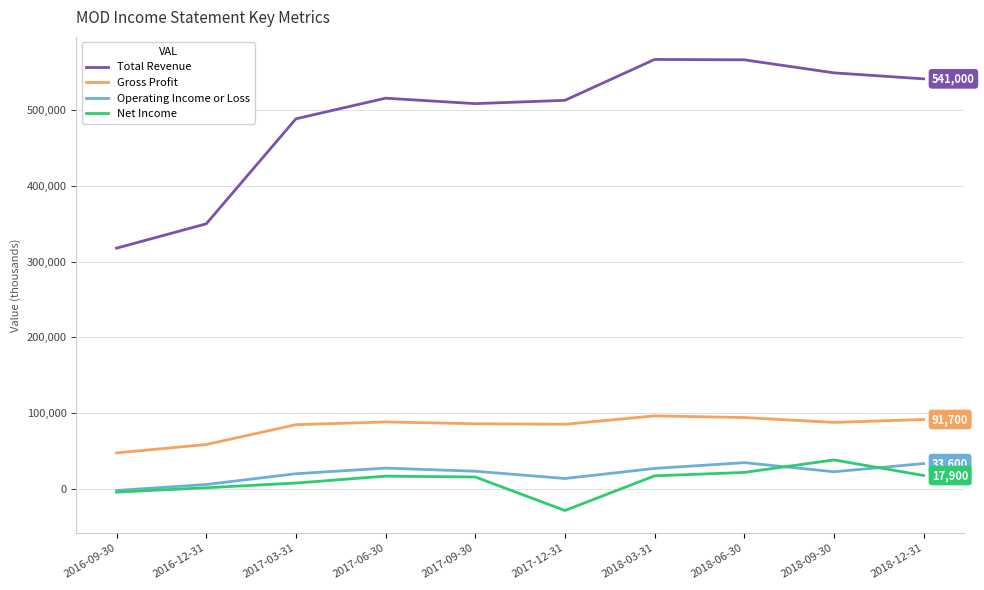

How many categories are shown in the chart?

10